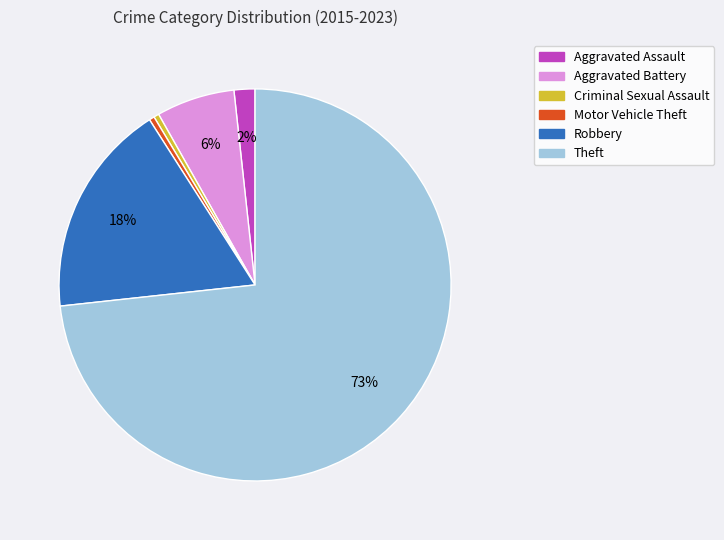

Is the sum of Aggravated Battery and Theft greater than half?

Yes